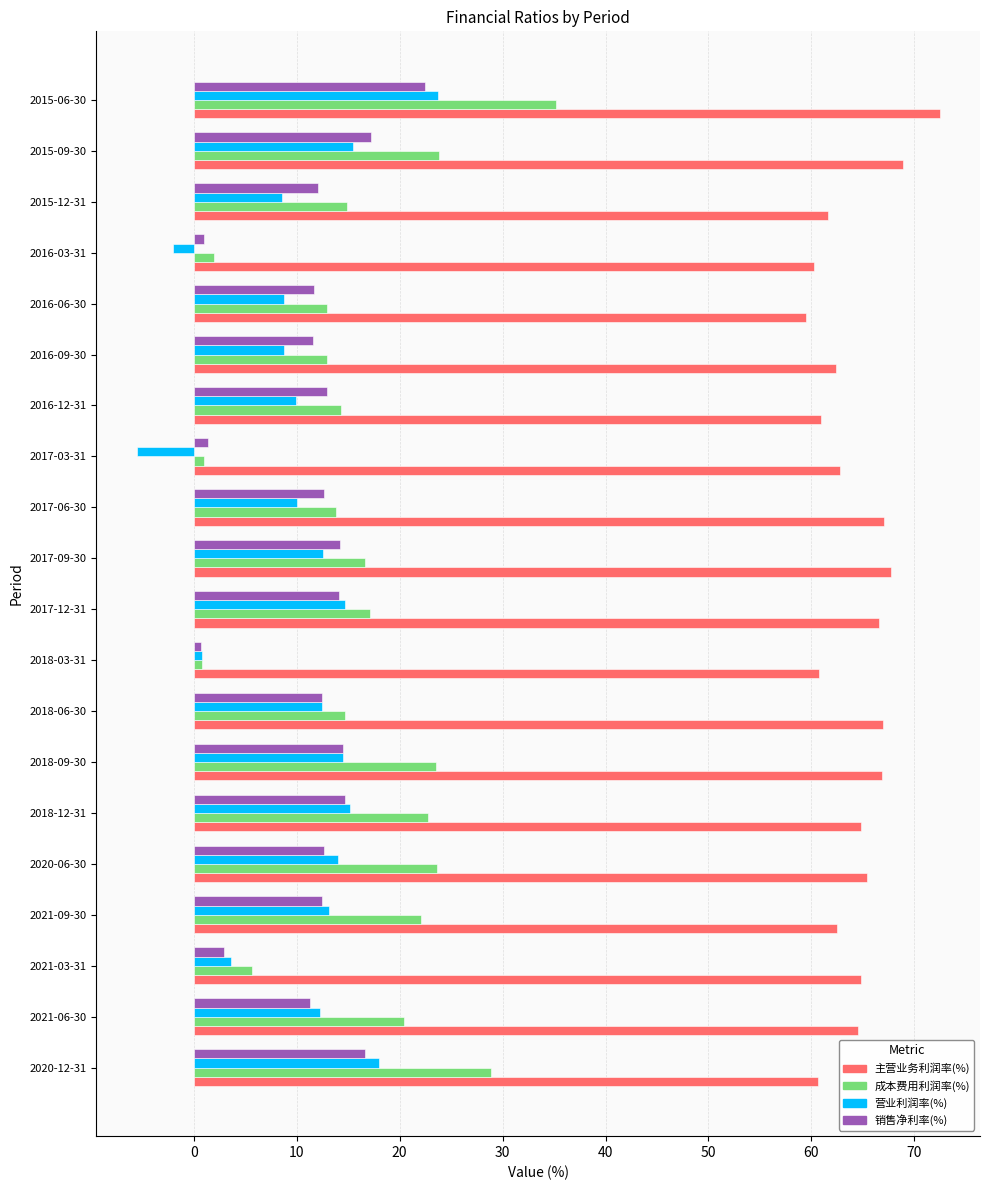

Is the value of 主营业务利润率(%) at 2015-12-31 greater than the value of 营业利润率(%) at 2018-12-31?

Yes